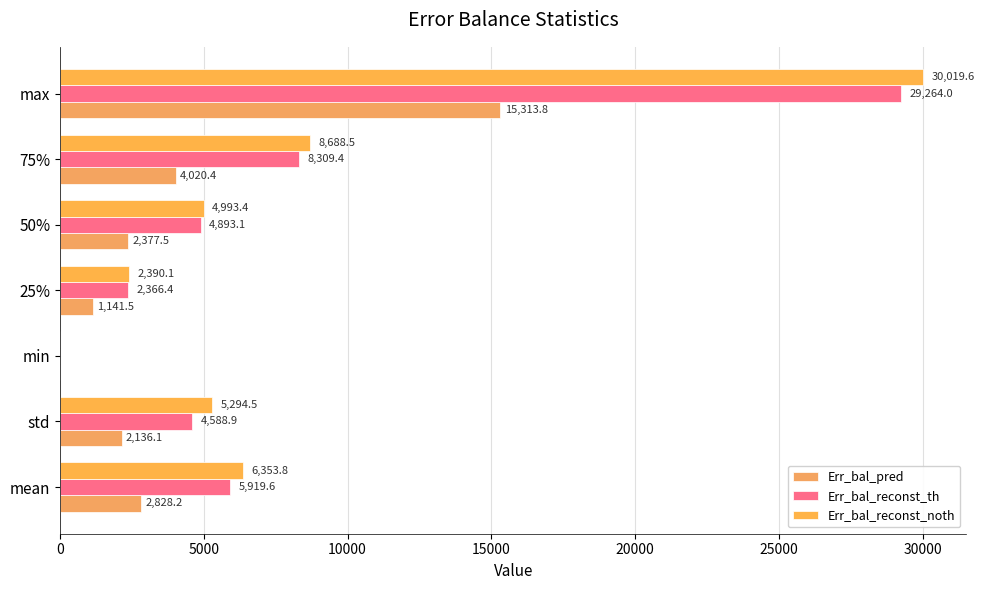

What is the greatest value displayed?

30019.6